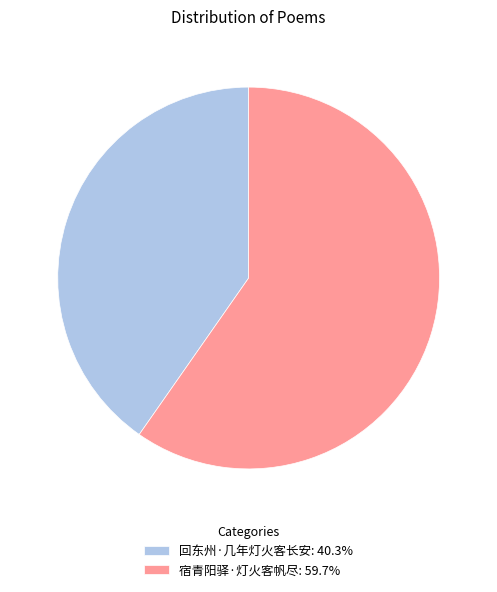

Count the number of slices in the pie.

2